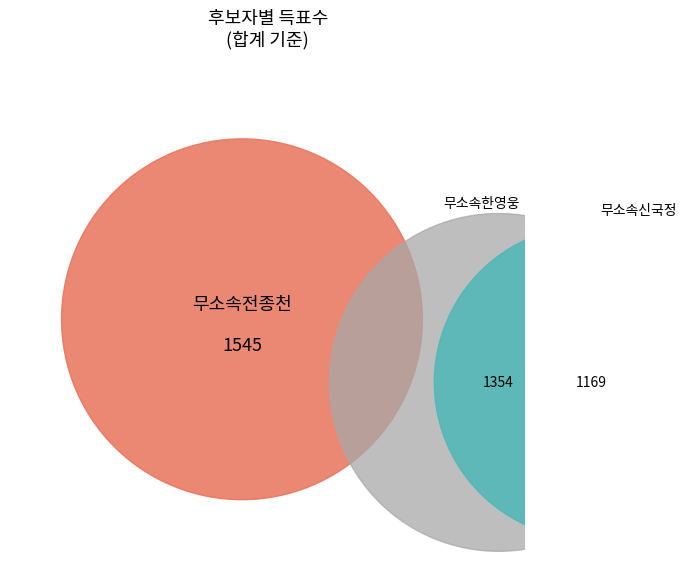

To the nearest percent, what is the combined percentage of 무소속한영웅 and 무소속전종천?

71%